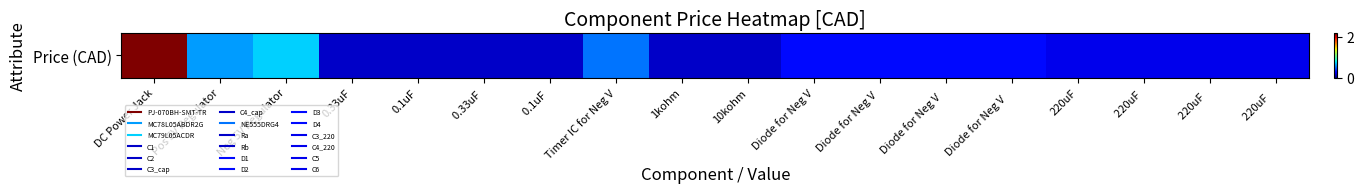

At which category does the chart reach its peak across all series?

DC Power Jack